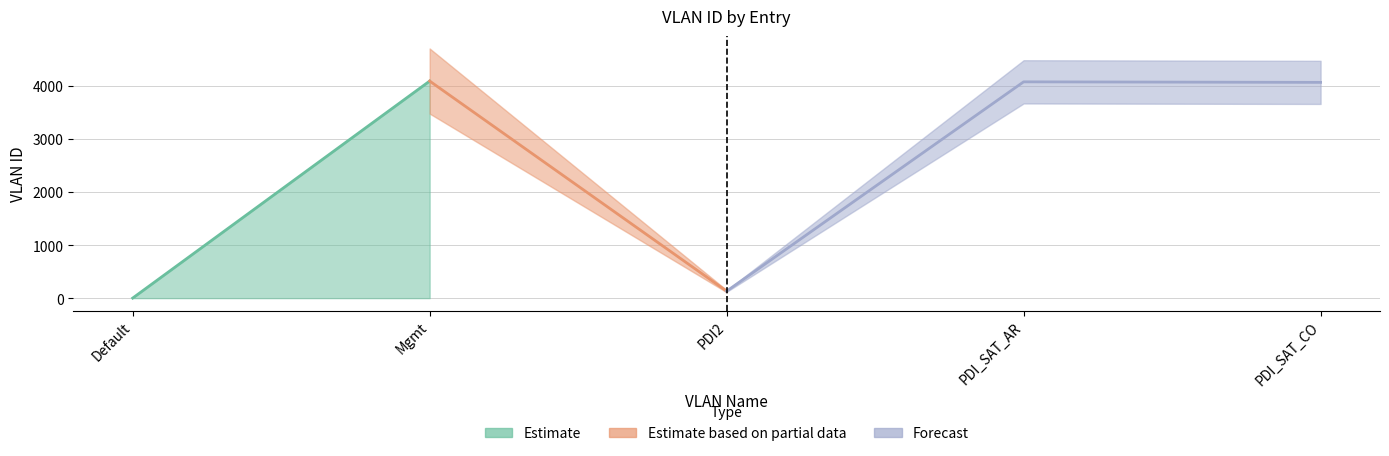

What is the difference between the values at Mgmt and PDI_SAT_AR?

15